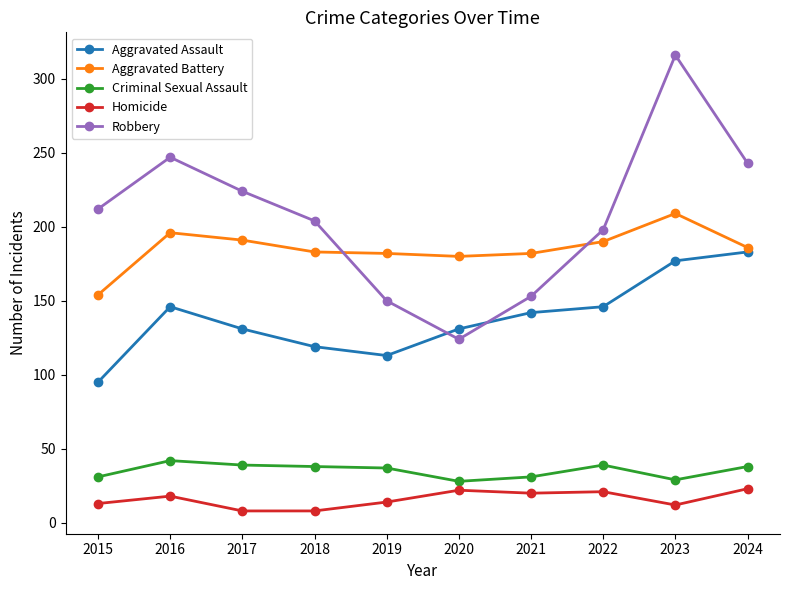

How many distinct data groups are displayed?

5